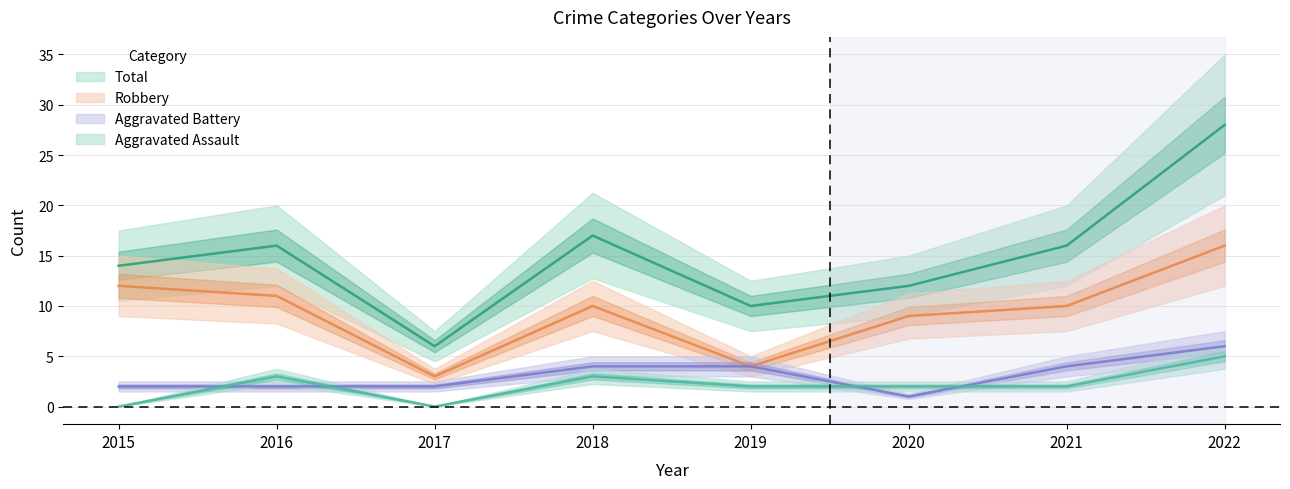

What is the minimum value for Aggravated Battery?

1